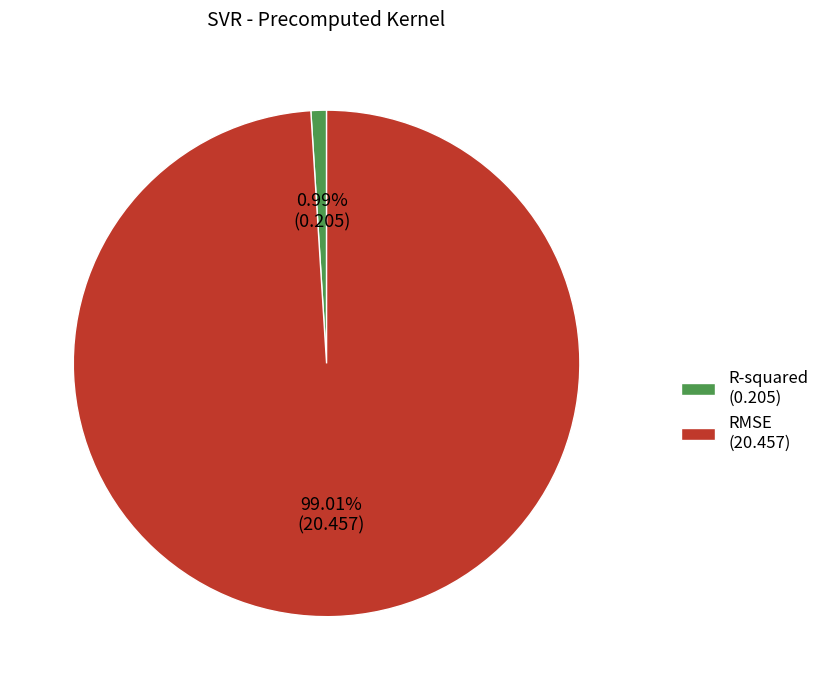

Which has a higher value, RMSE (20.457) or R-squared (0.205)?

RMSE (20.457)